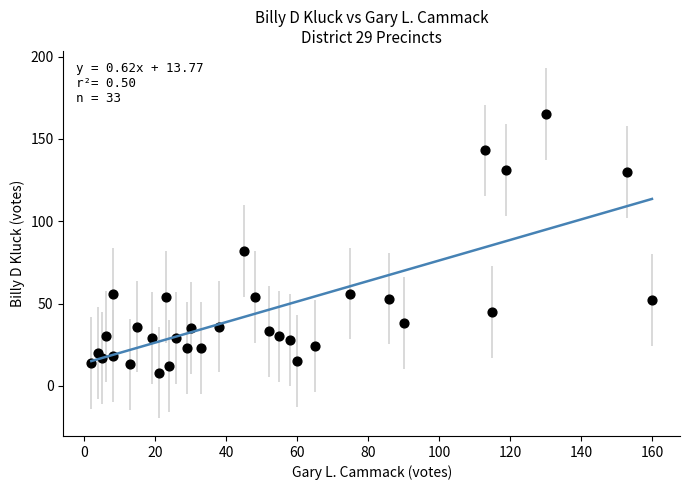

What is the range of X values (max minus min)?

158